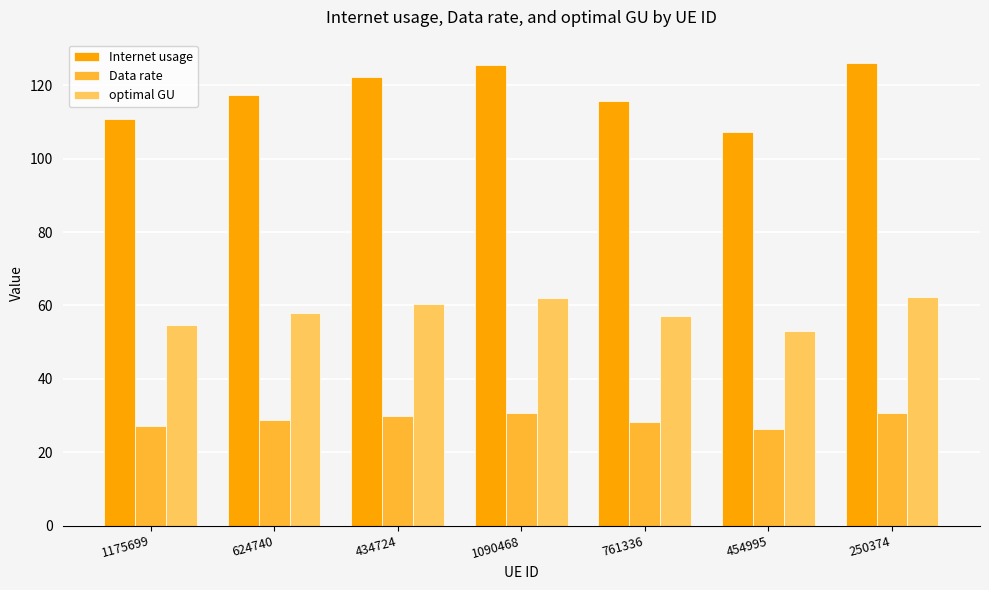

Which series changed the most between 624740 and 250374?

Internet usage